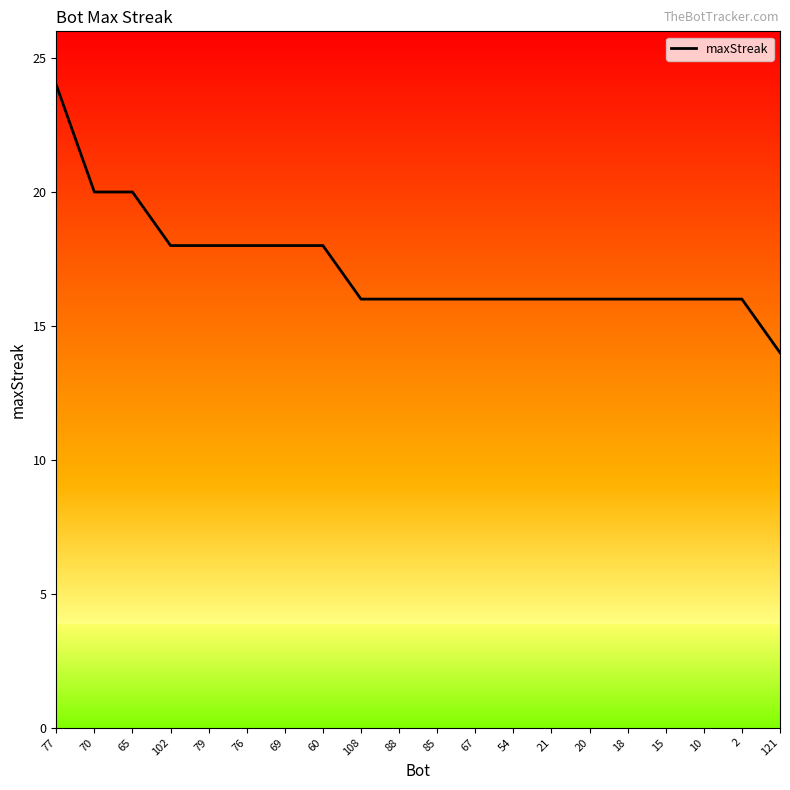

Read the value at 60, to the nearest 5.

20